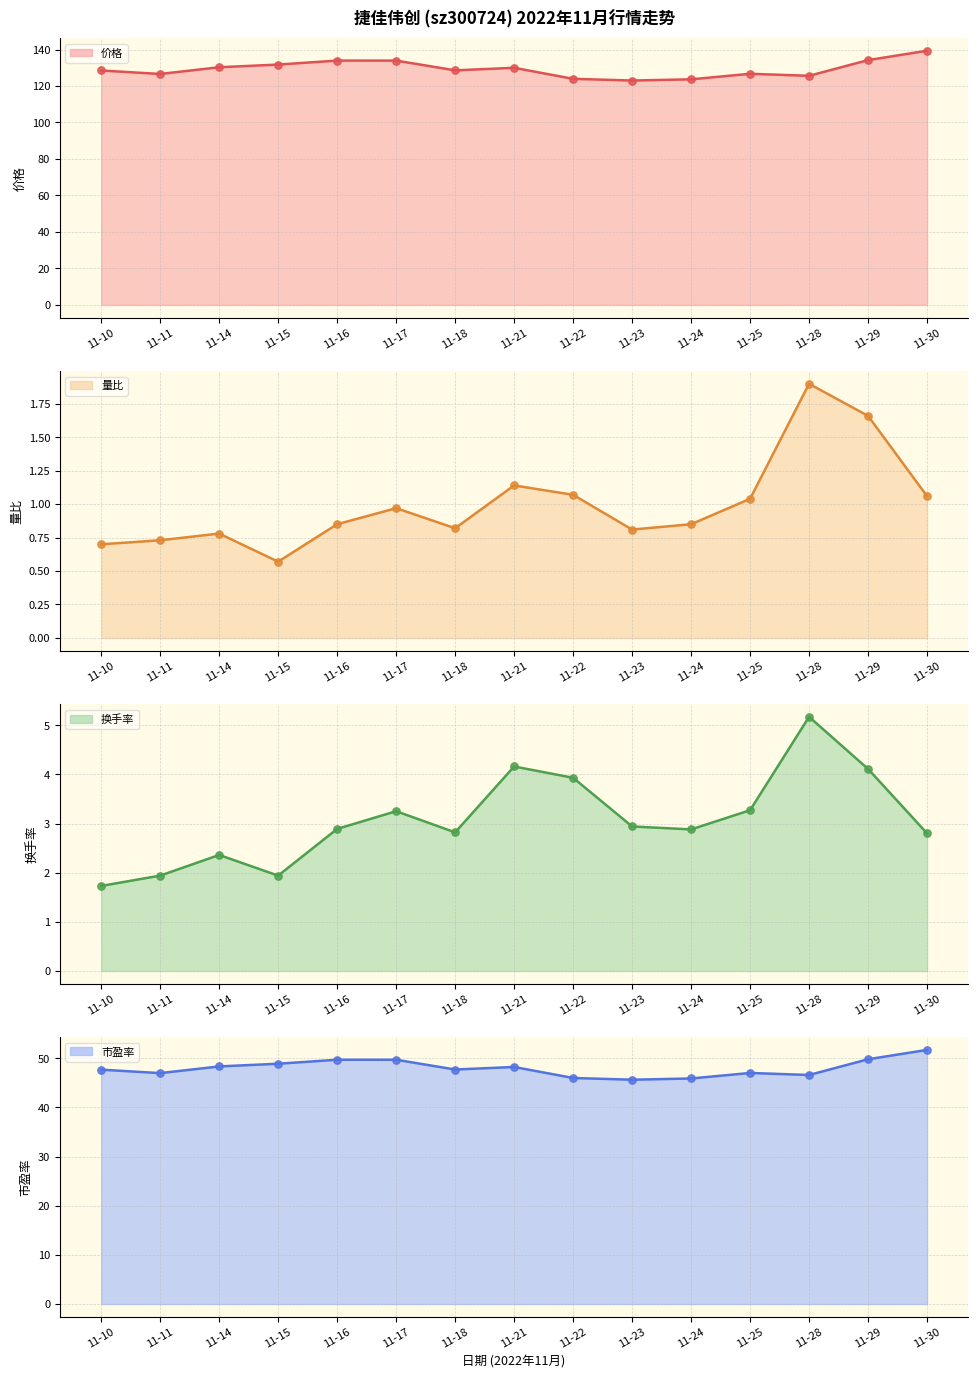

Which series contains the lowest Y value?

量比